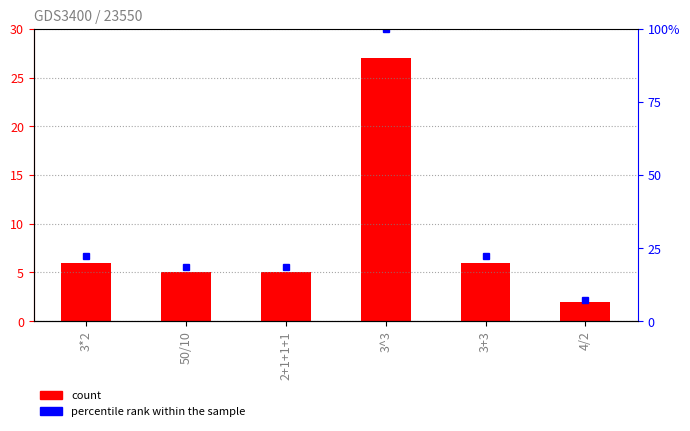

Which series has the widest spread of values?

percentile rank within the sample